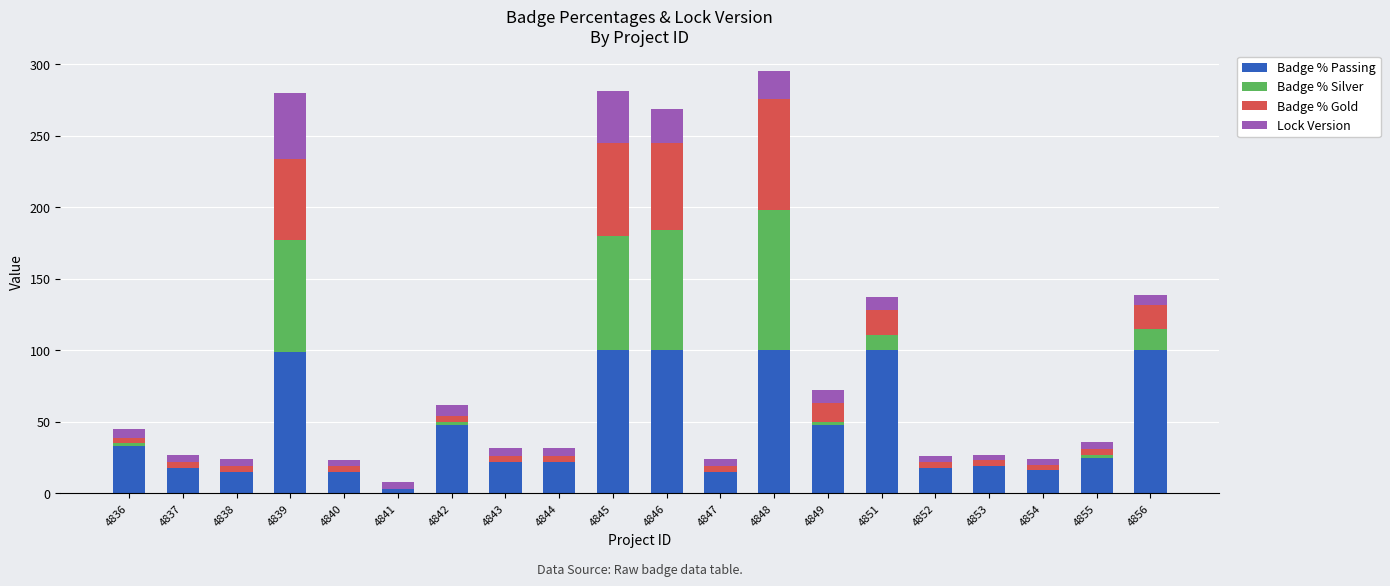

What is the sum of all Badge % Passing values?

916